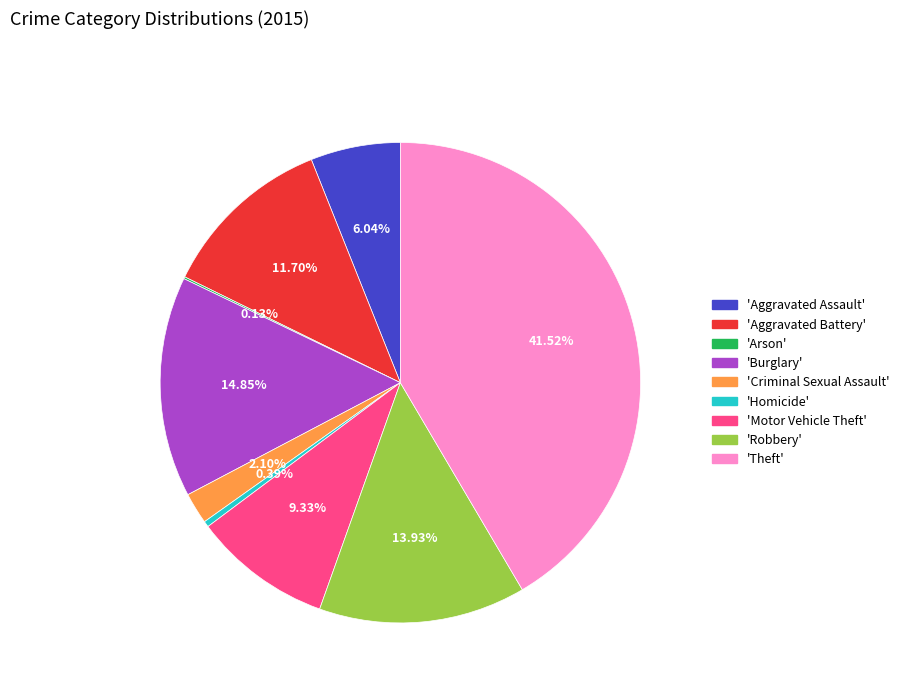

Does any single category account for the majority?

No